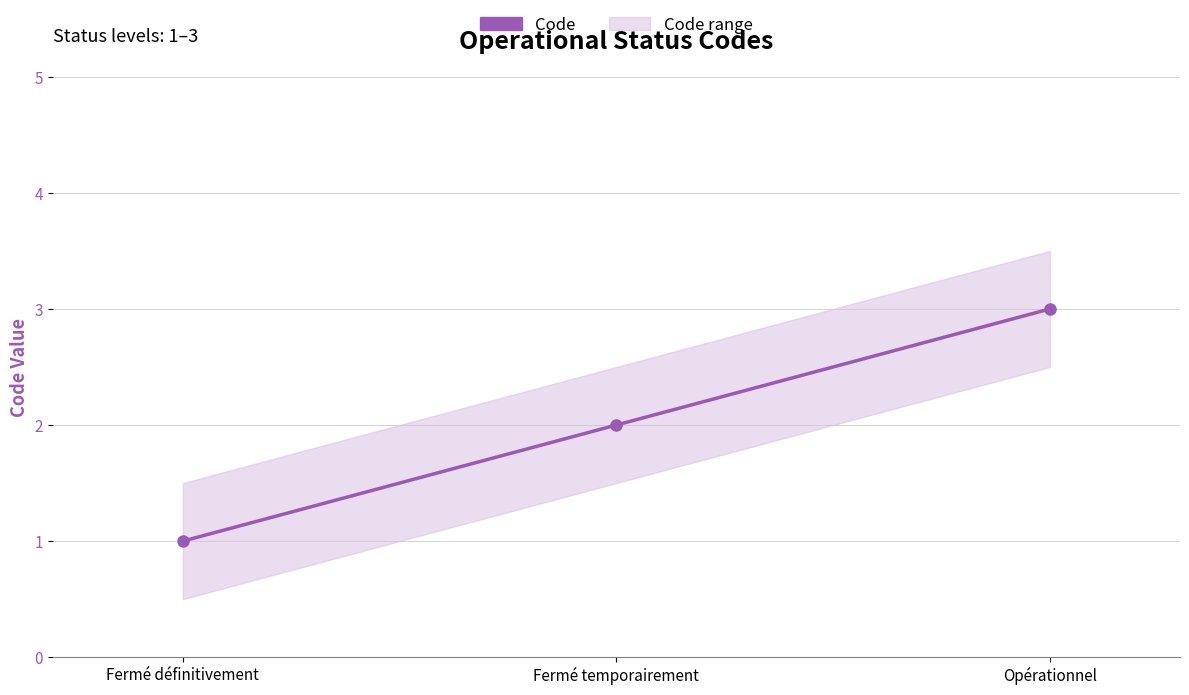

Which has a higher value, Fermé définitivement or Fermé temporairement?

Fermé temporairement